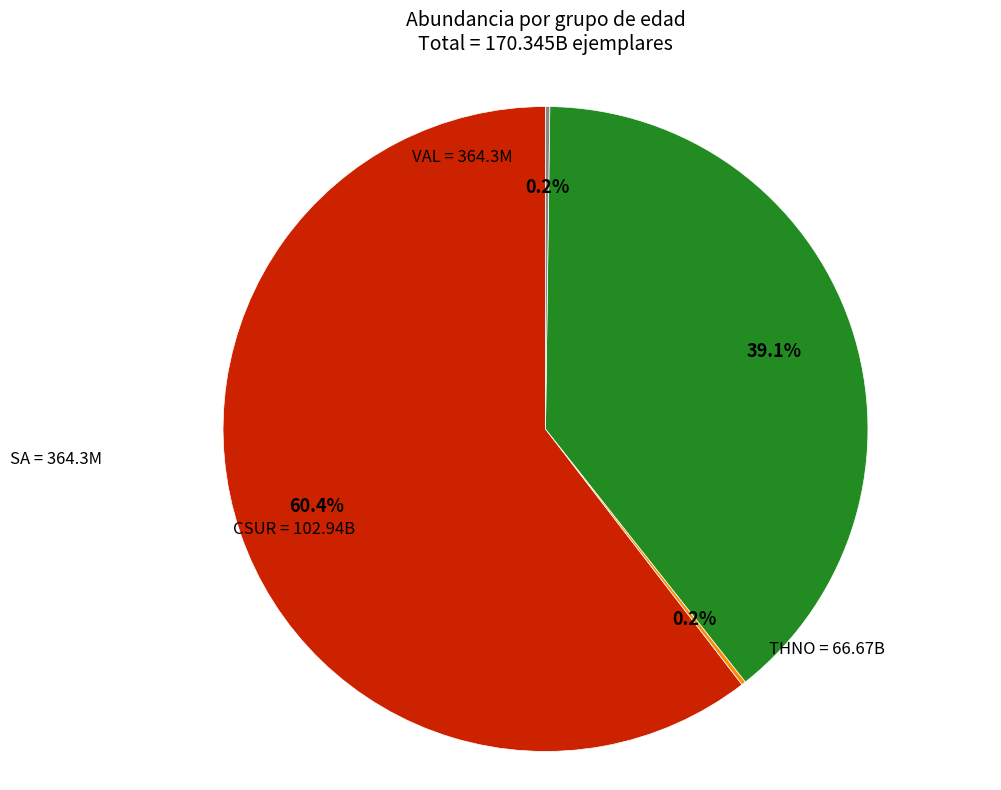

To the nearest percent, what is the difference between the largest and smallest slice percentages?

60%